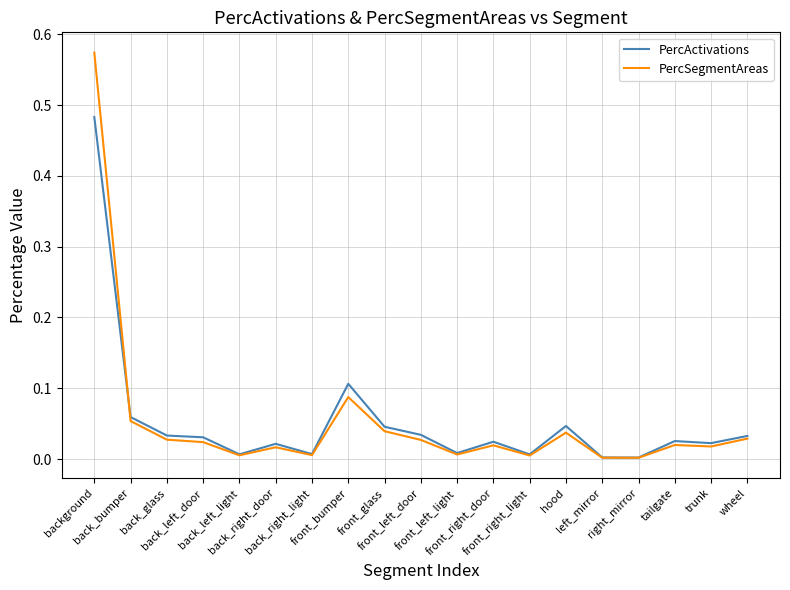

True or false: PercSegmentAreas has a value of 0.0 at trunk.

True